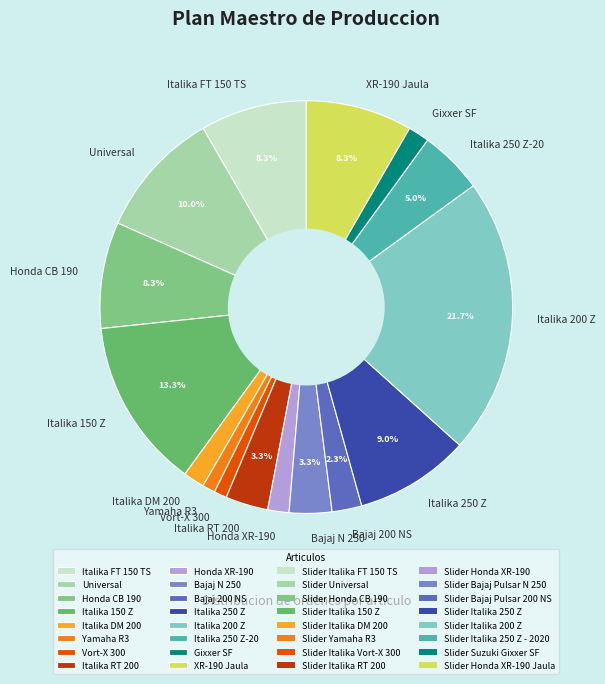

Does Universal account for over 50% of the chart?

No